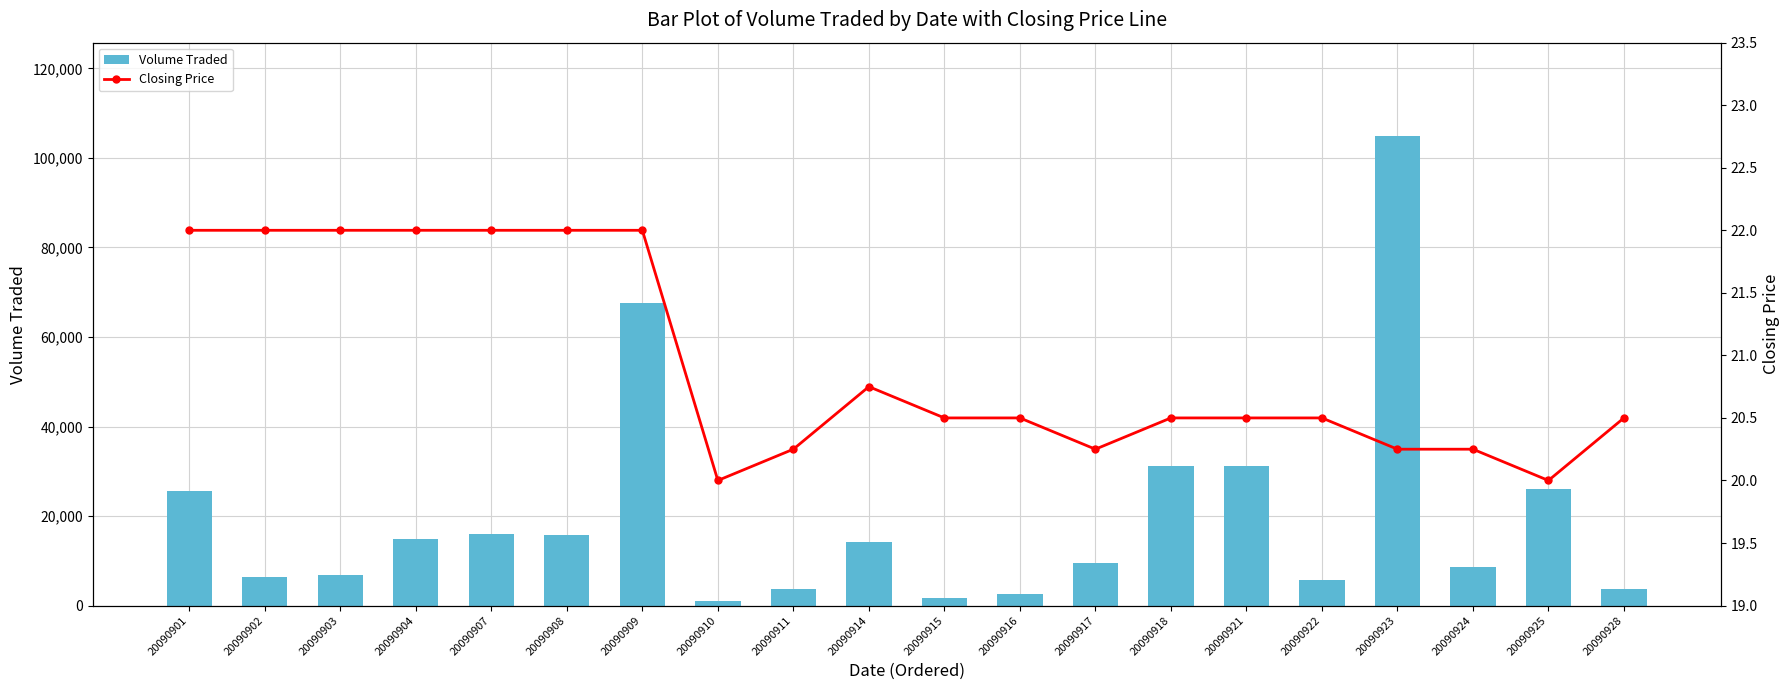

How many data points does each series have?

20